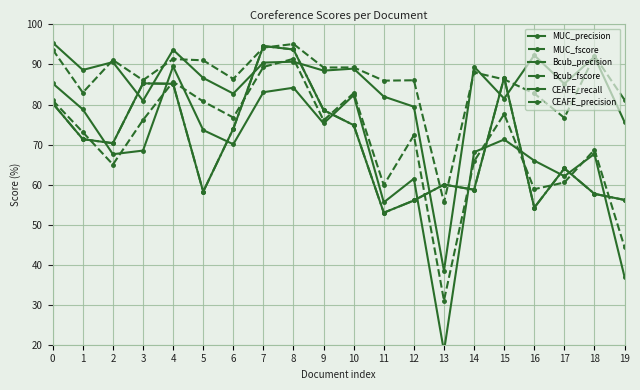

What is the difference between the CEAFE_precision values at 5 and 19?

2.1